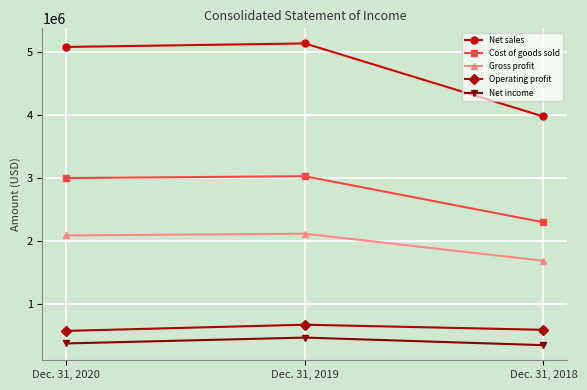

Which series changed the most between Dec. 31, 2019 and Dec. 31, 2018?

Net sales